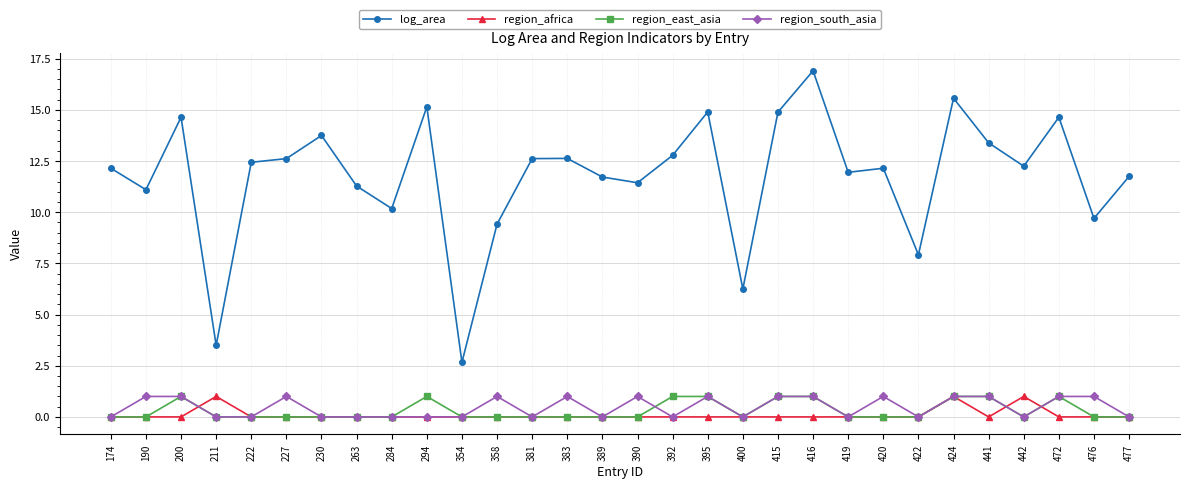

Which series has the widest spread of values?

log_area